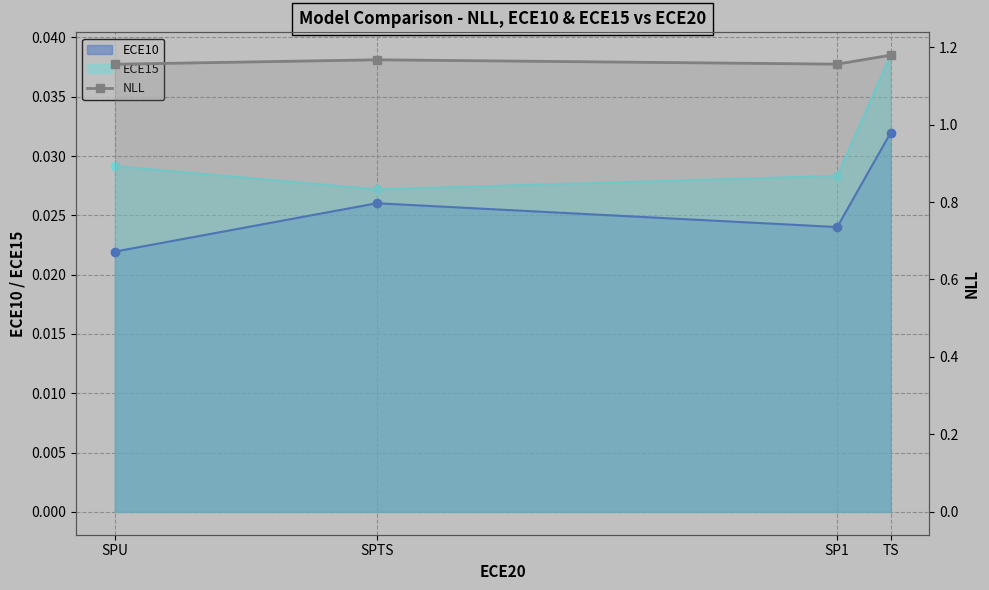

What is the greatest value displayed?

1.2